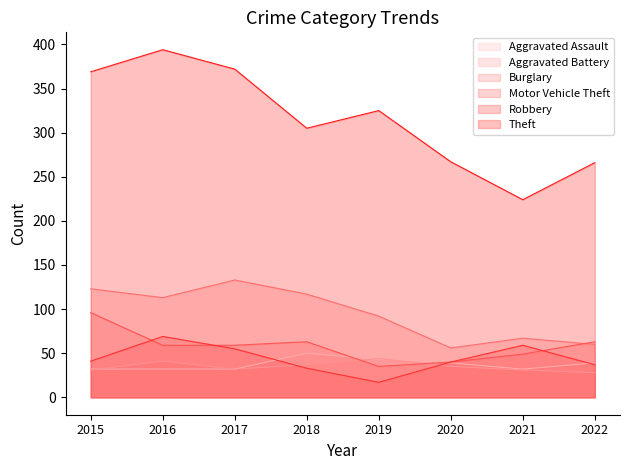

What is the minimum value for Burglary?

56